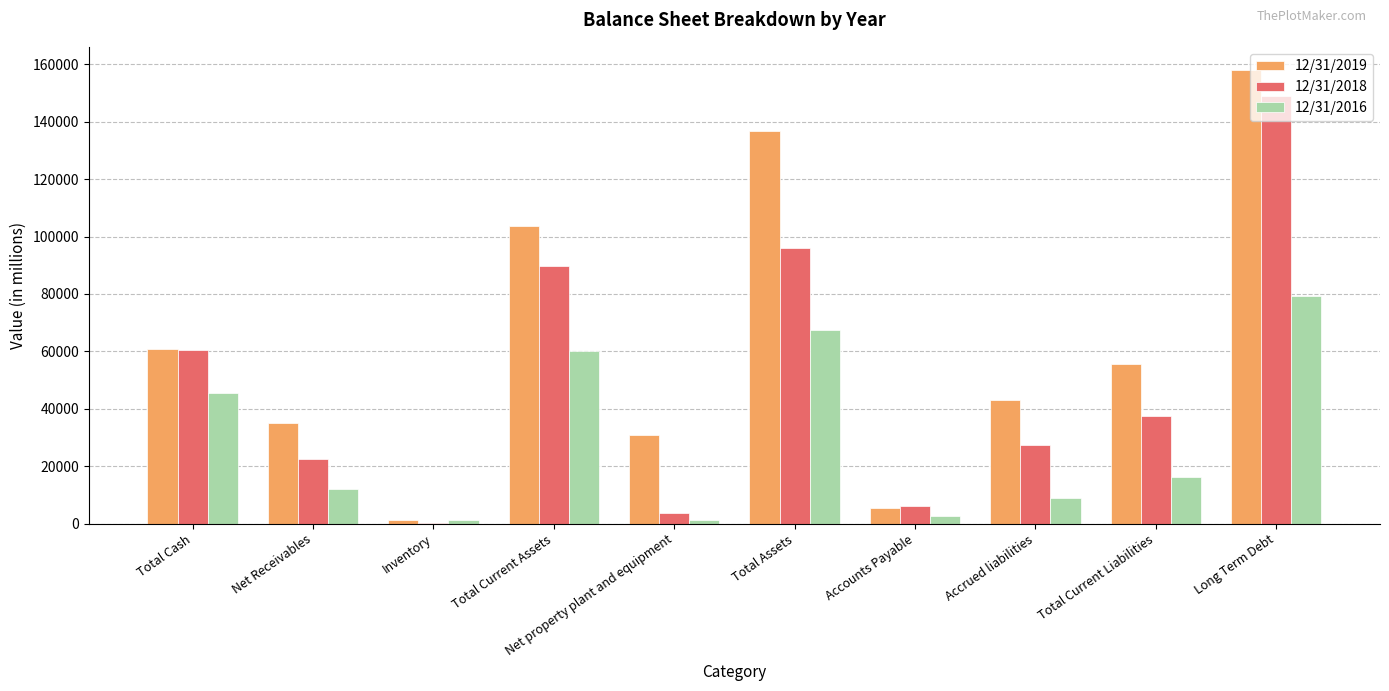

What are all the series names shown in the legend?

12/31/2019, 12/31/2018, 12/31/2016